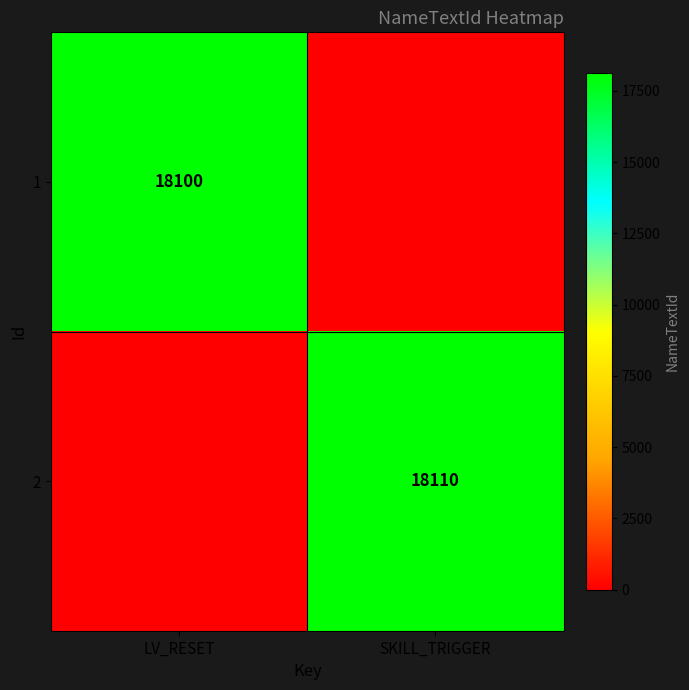

What is the spread (max minus min) of values at SKILL_TRIGGER?

18110